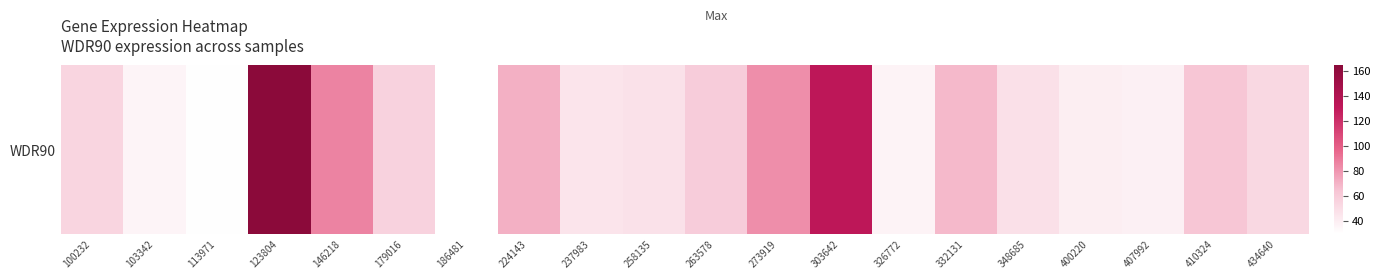

What is the change in value from 237983 to 263578?

+14.1